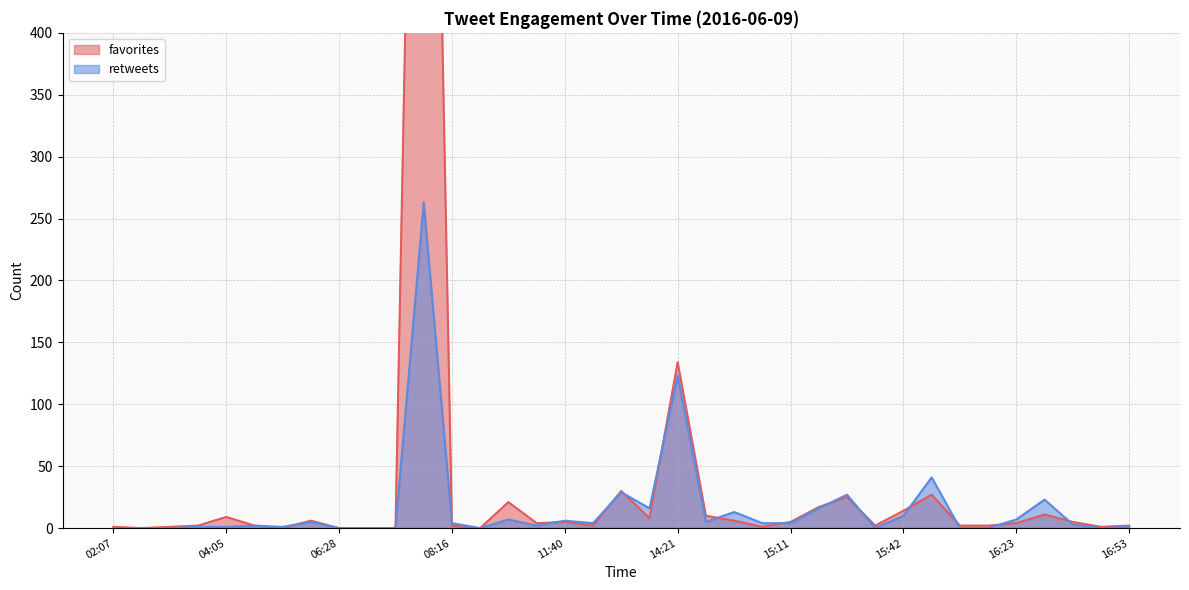

What is the value of the retweets point at the 33rd from the left?

7